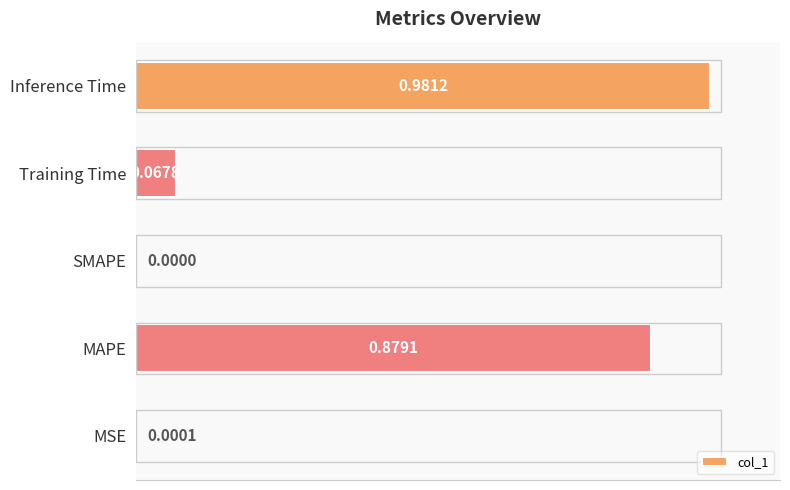

Where is the data nearest to the value 0?

SMAPE